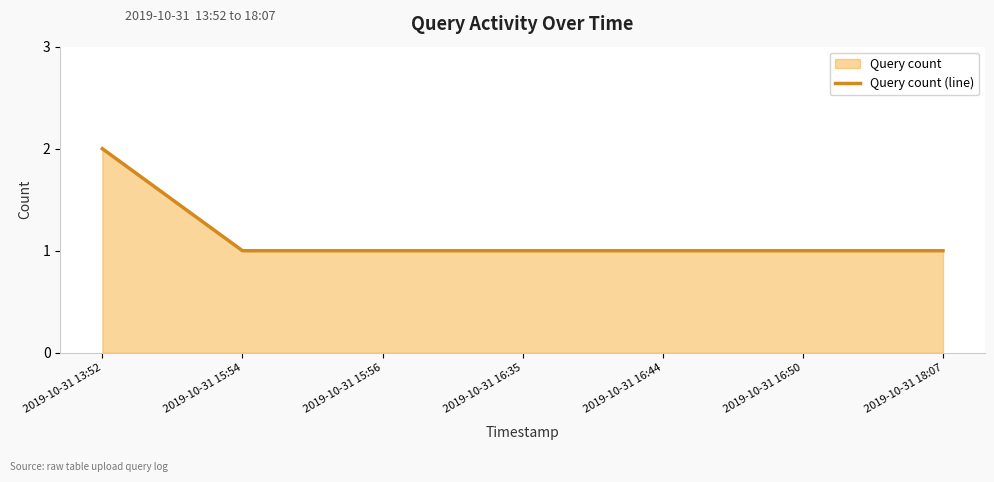

Between 2019-10-31 16:35 and 2019-10-31 13:52, which is larger?

2019-10-31 13:52